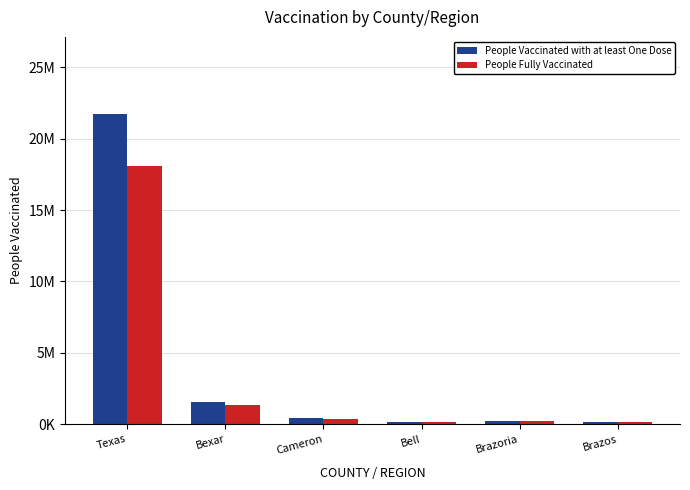

Does the chart contain any negative values?

No